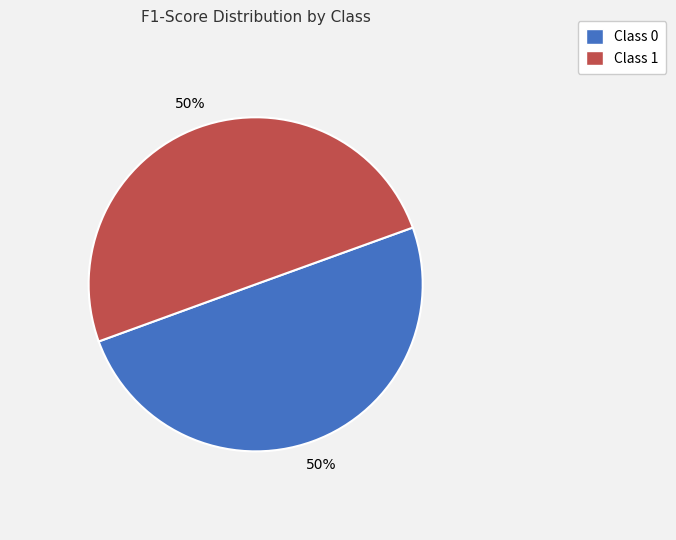

How many segments does this pie chart have?

2